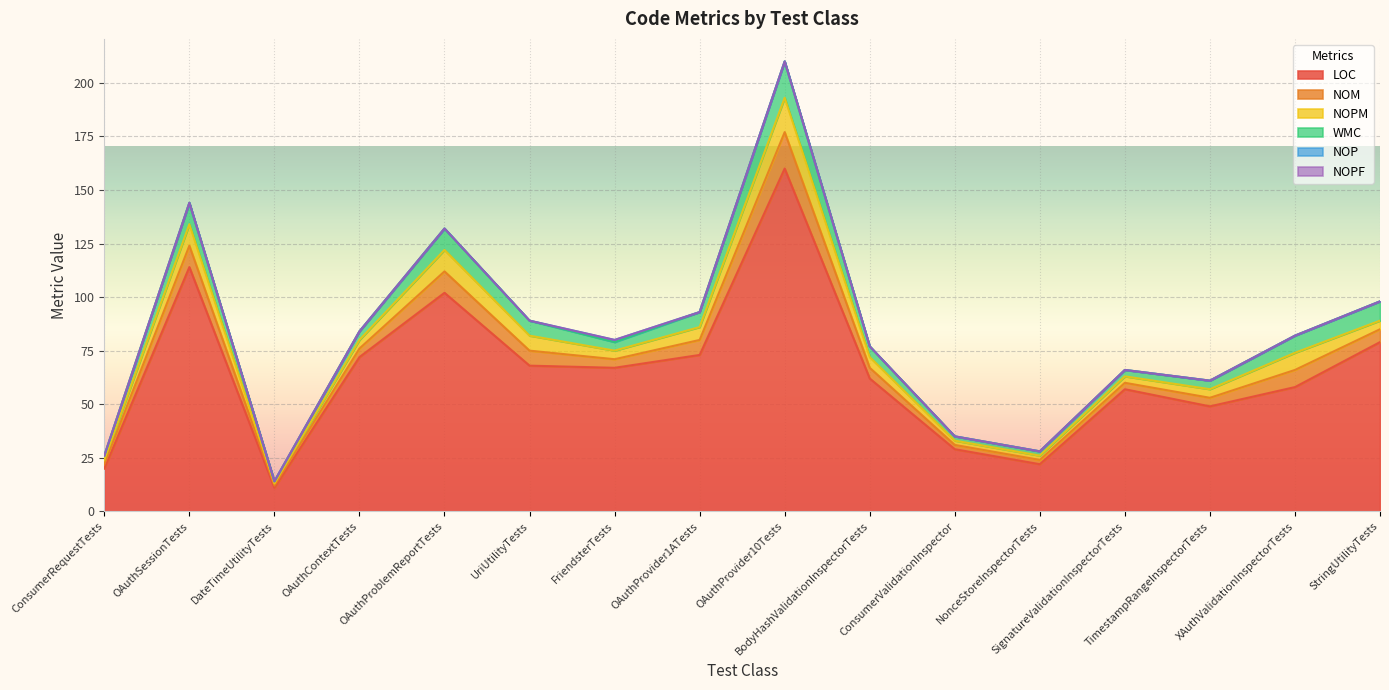

Between BodyHashValidationInspectorTests and OAuthContextTests, which is larger?

OAuthContextTests